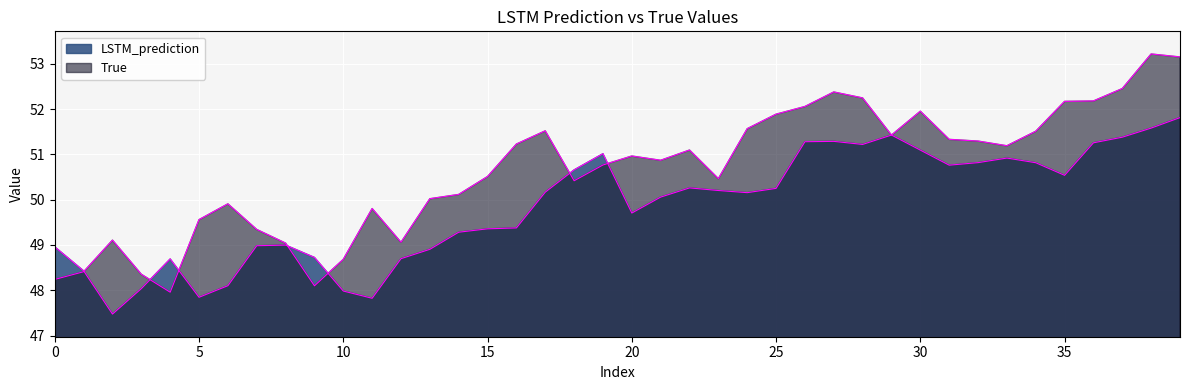

Reading left to right, what are all the values shown in this chart?

True: 48.2	48.4	49.1	48.4	48.0	49.6	49.9	49.3	49.0	48.1	48.7	49.8	49.1	50.0	50.1	50.5	51.2	51.5	50.4	50.8	51.0	50.9	51.1	50.5	51.6	51.9	52.1	52.4	52.2	51.4	52.0	51.3	51.3	51.2	51.5	52.2	52.2	52.5	53.2	53.2
LSTM_prediction: 49.0	48.4	47.5	48.0	48.7	47.8	48.1	49.0	49.0	48.7	48.0	47.8	48.7	48.9	49.3	49.4	49.4	50.2	50.7	51.0	49.7	50.1	50.3	50.2	50.2	50.2	51.3	51.3	51.2	51.4	51.1	50.8	50.8	50.9	50.8	50.5	51.3	51.4	51.6	51.8